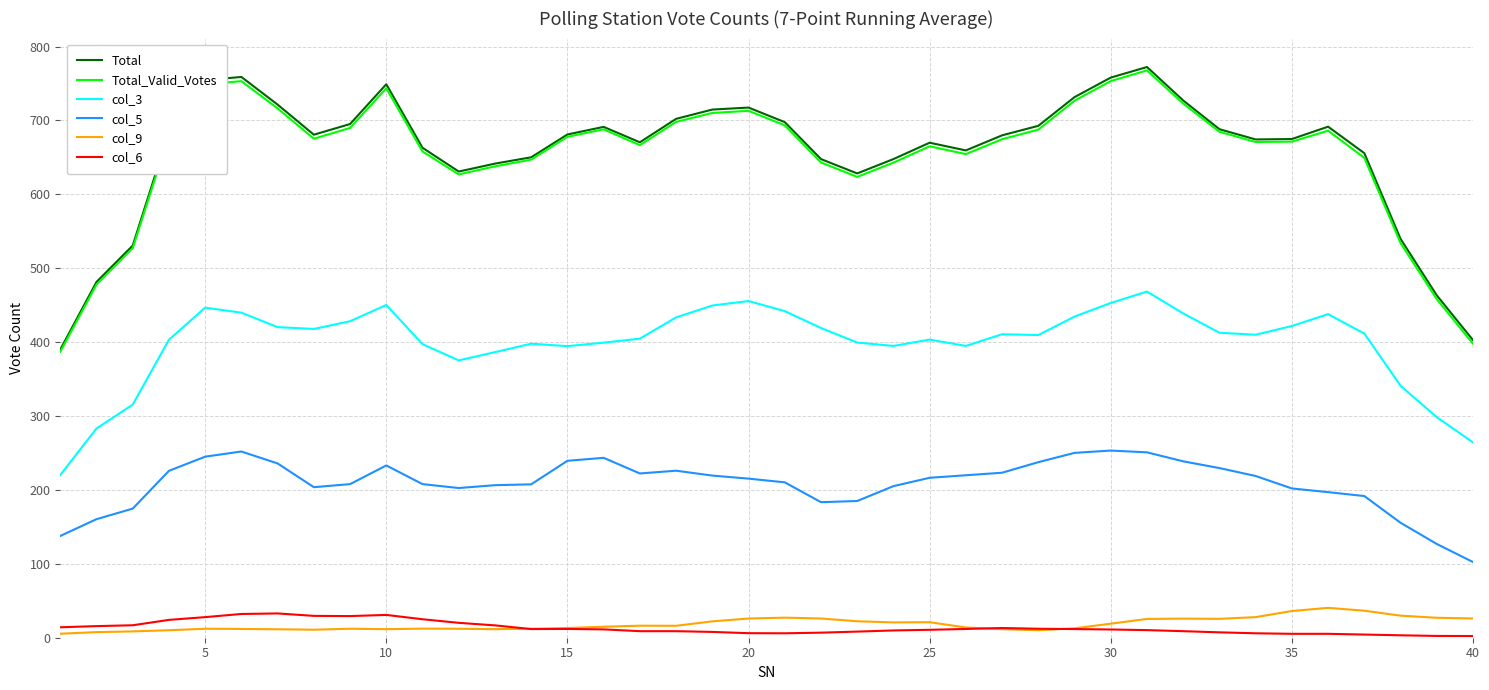

What is the minimum value for Total_Valid_Votes?

387.0